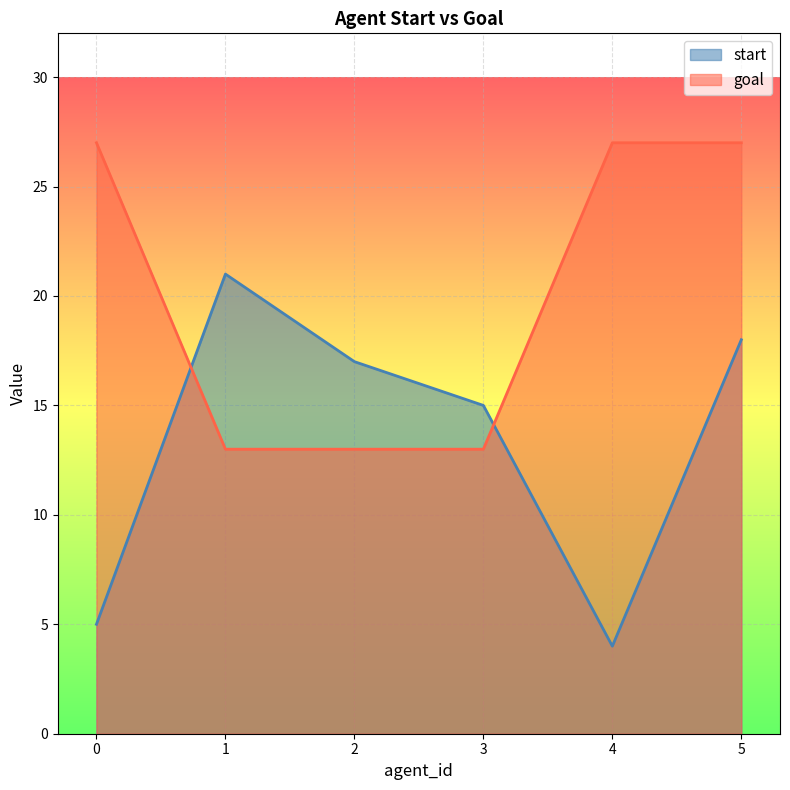

Rank the series by their average value, from lowest to highest.

start, goal